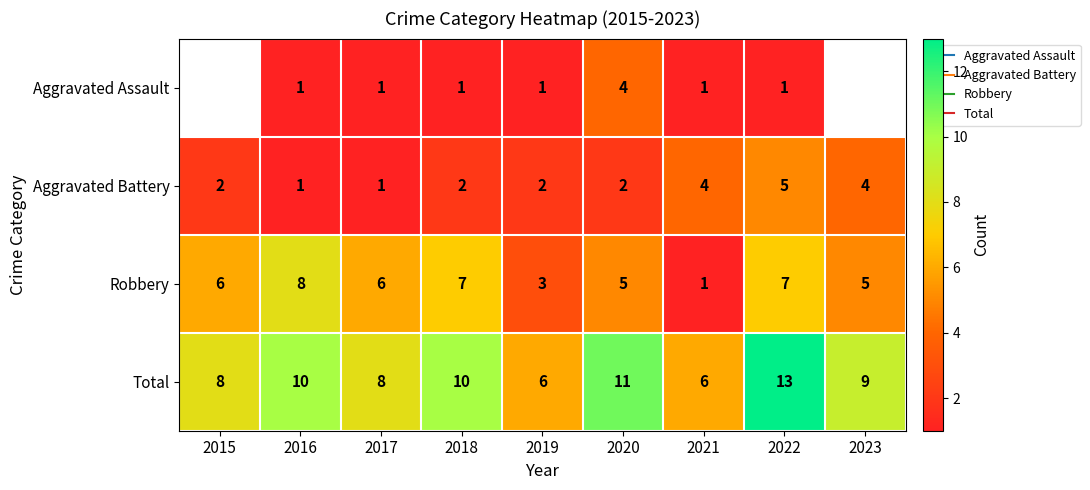

At which label does Aggravated Battery first exceed 2?

2021